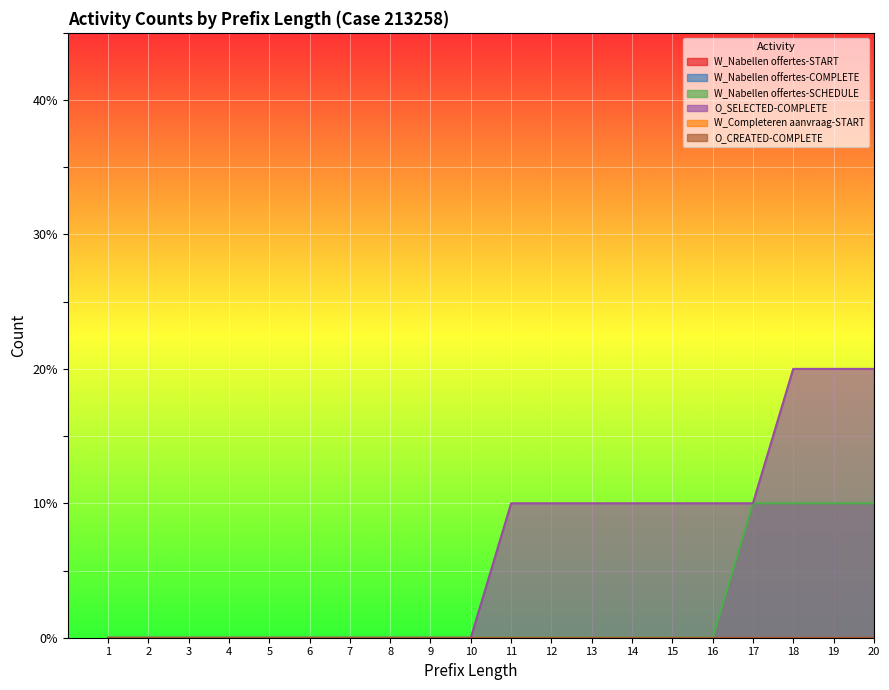

True or false: W_Nabellen offertes-SCHEDULE has more than 1 points higher than both neighbors.

False